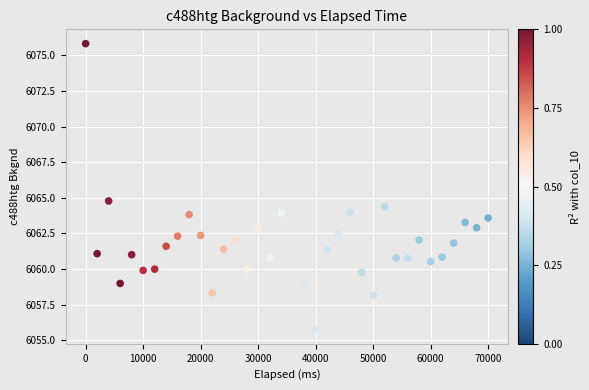

What Y value in the scatter plot is closest to 6065?

6064.8